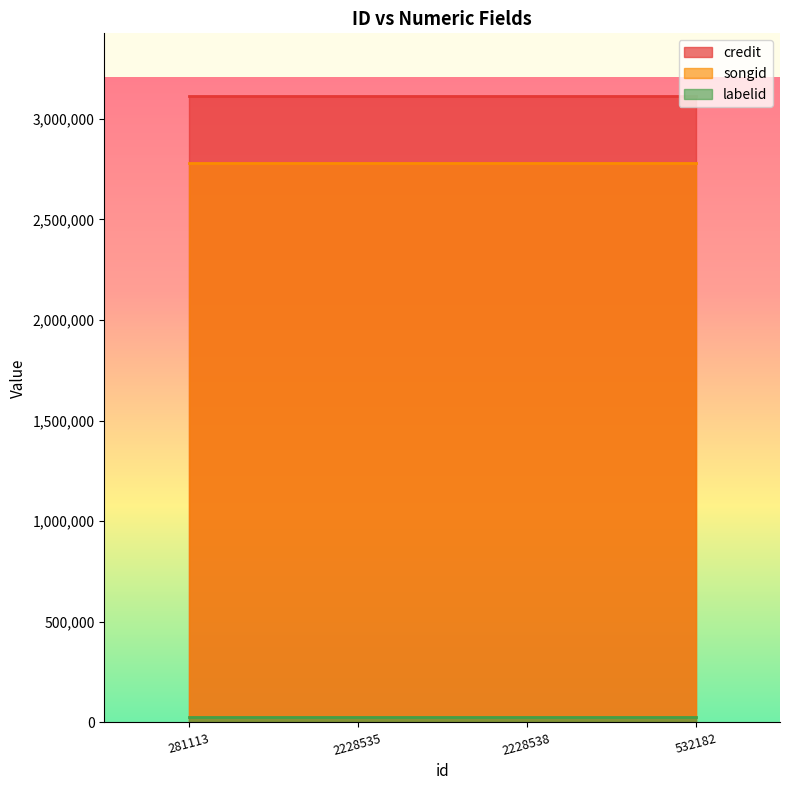

True or false: credit and labelid cross at least once.

False